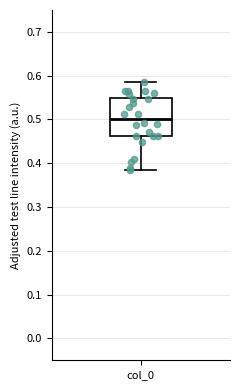

Transcribe this box plot: give where the median line is, the range the box spans, and where the two whiskers end, as read against the y-axis. The values are not printed on the chart, so give them approximately, as read against the axis.

median 0.50, box 0.46 to 0.55, whiskers 0.38 to 0.59